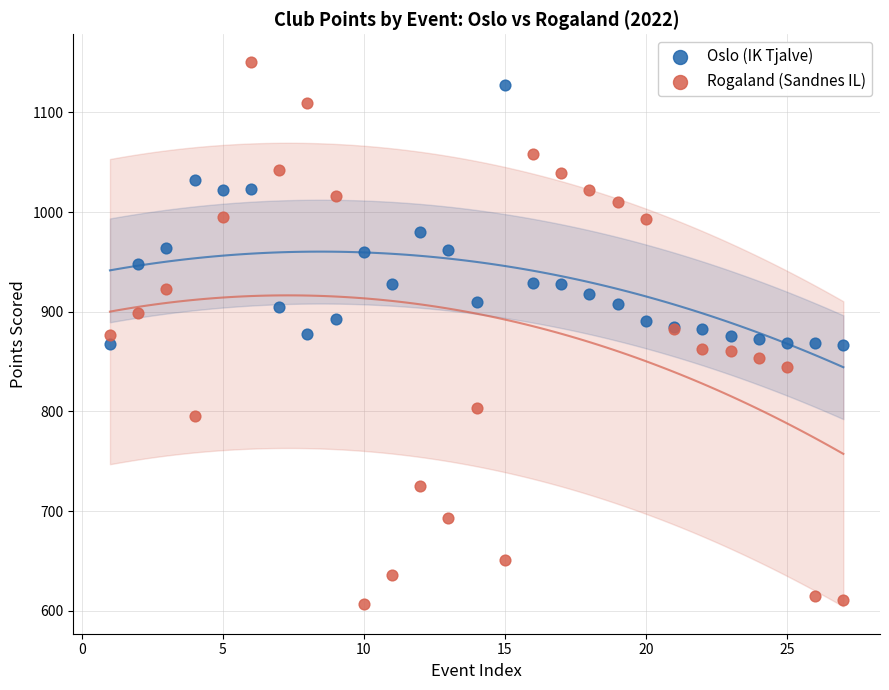

Which series has the widest spread of Y values?

Rogaland (Sandnes IL)